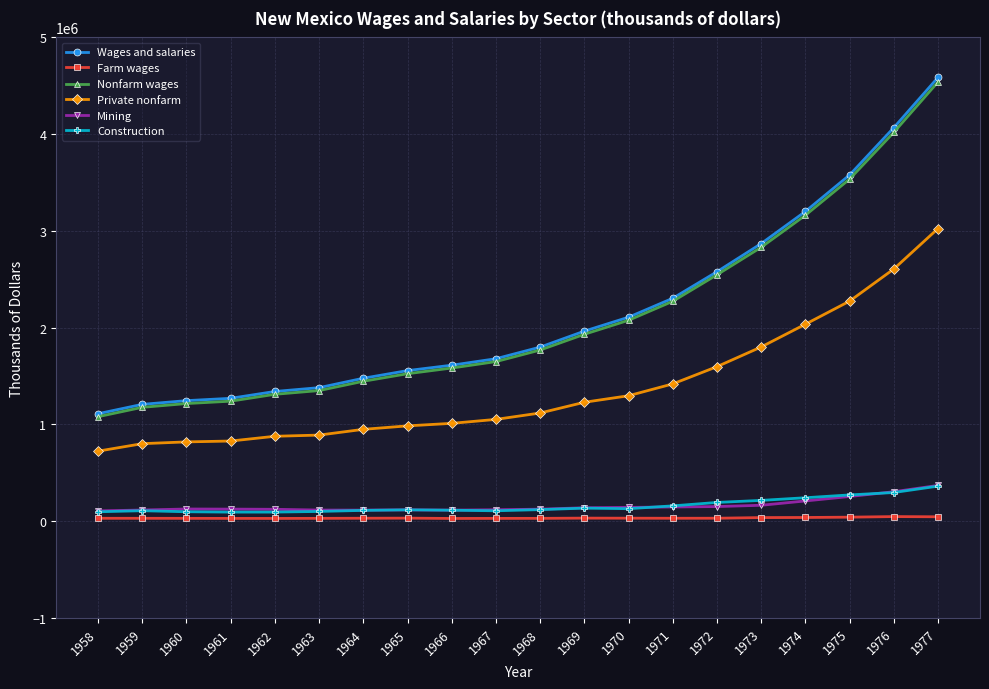

What are all the series names shown in the legend?

Wages and salaries, Farm wages, Nonfarm wages, Private nonfarm, Mining, Construction